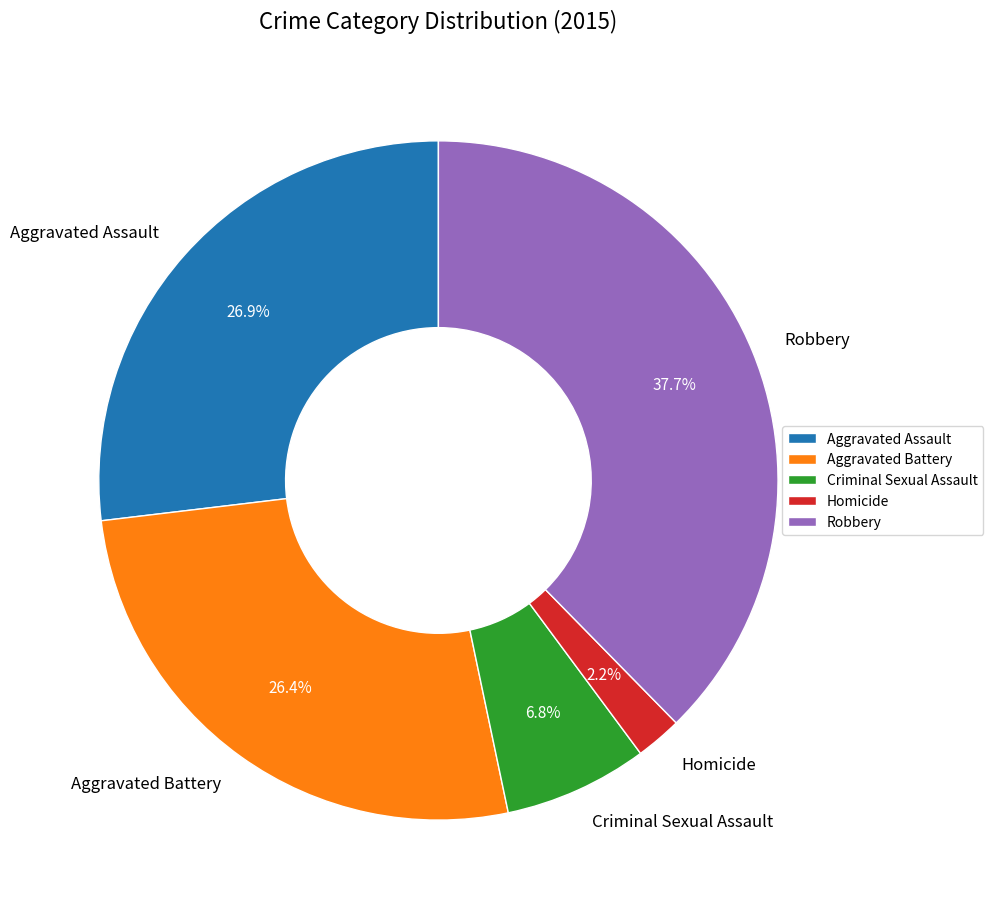

To the nearest percent, what is the average slice percentage?

20%